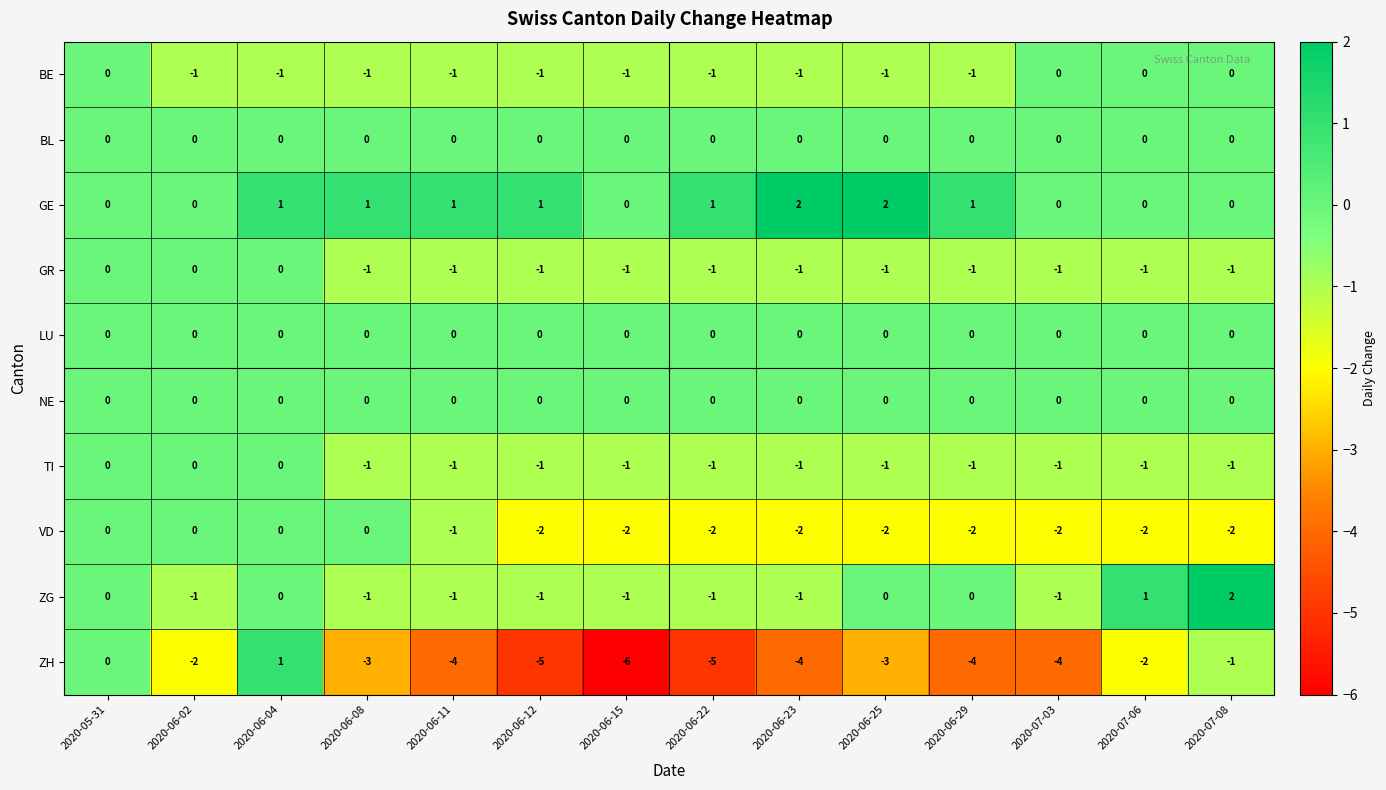

At how many categories does at least one series exceed -1?

14